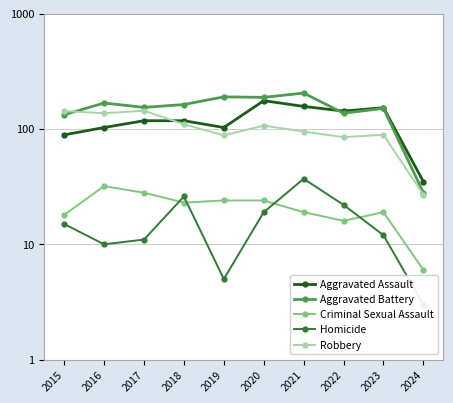

Reading left to right, list all the values displayed in this chart.

Aggravated Assault: 89	103	118	118	103	176	157	143	153	35
Aggravated Battery: 133	168	154	163	190	188	205	137	151	28
Criminal Sexual Assault: 18	32	28	23	24	24	19	16	19	6
Homicide: 15	10	11	26	5	19	37	22	12	3
Robbery: 143	137	144	110	88	107	95	85	89	27